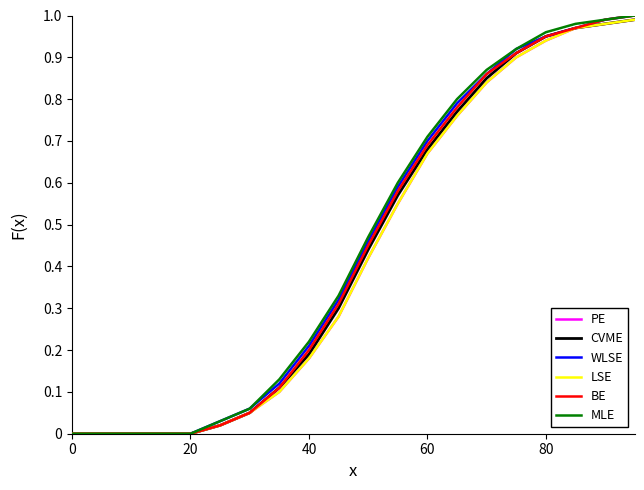

What is the difference between the second highest and minimum values in the LSE series?

1.0